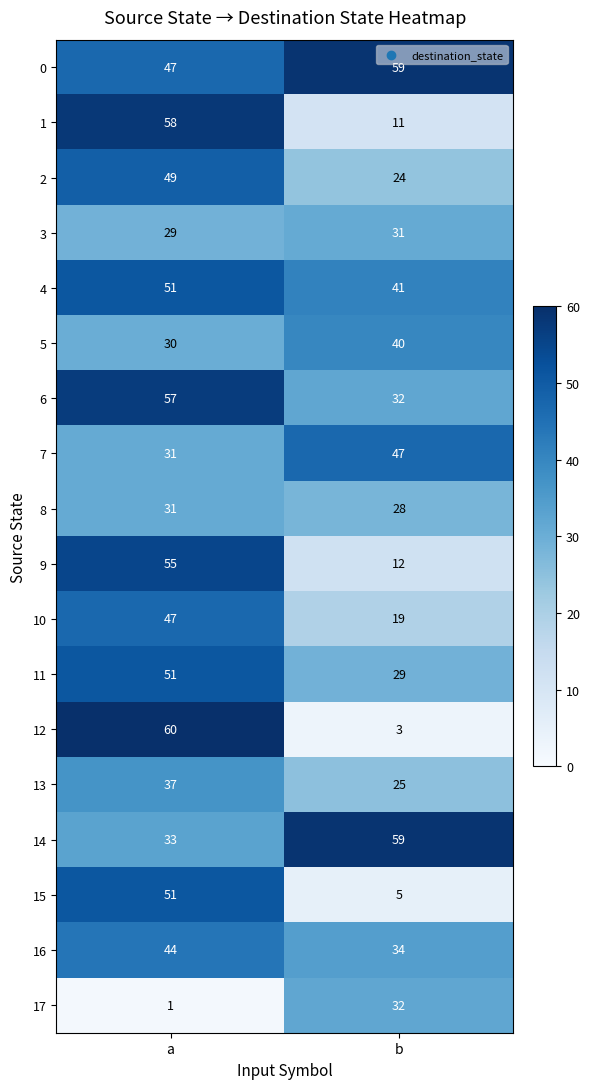

The 3 series shows 29 at a. True or false?

True